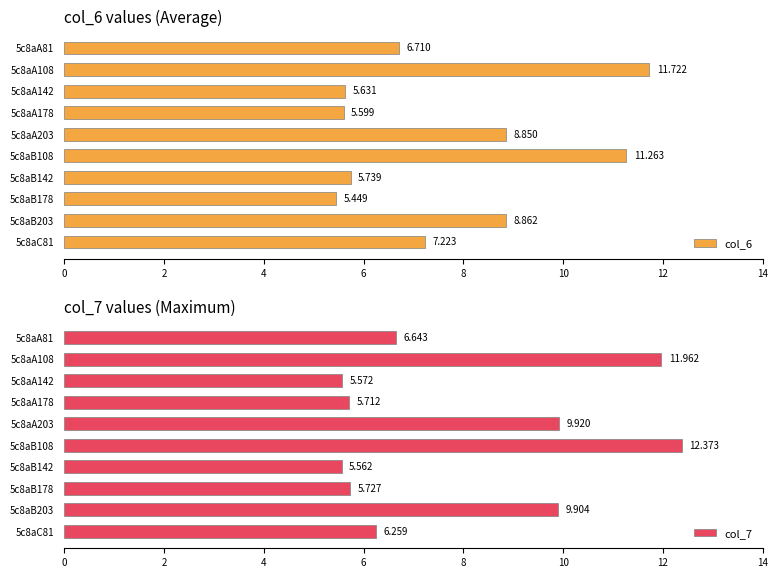

List the labels in order of col_7 value, largest first.

5c8aB108, 5c8aA108, 5c8aA203, 5c8aB203, 5c8aA81, 5c8aC81, 5c8aB178, 5c8aA178, 5c8aA142, 5c8aB142